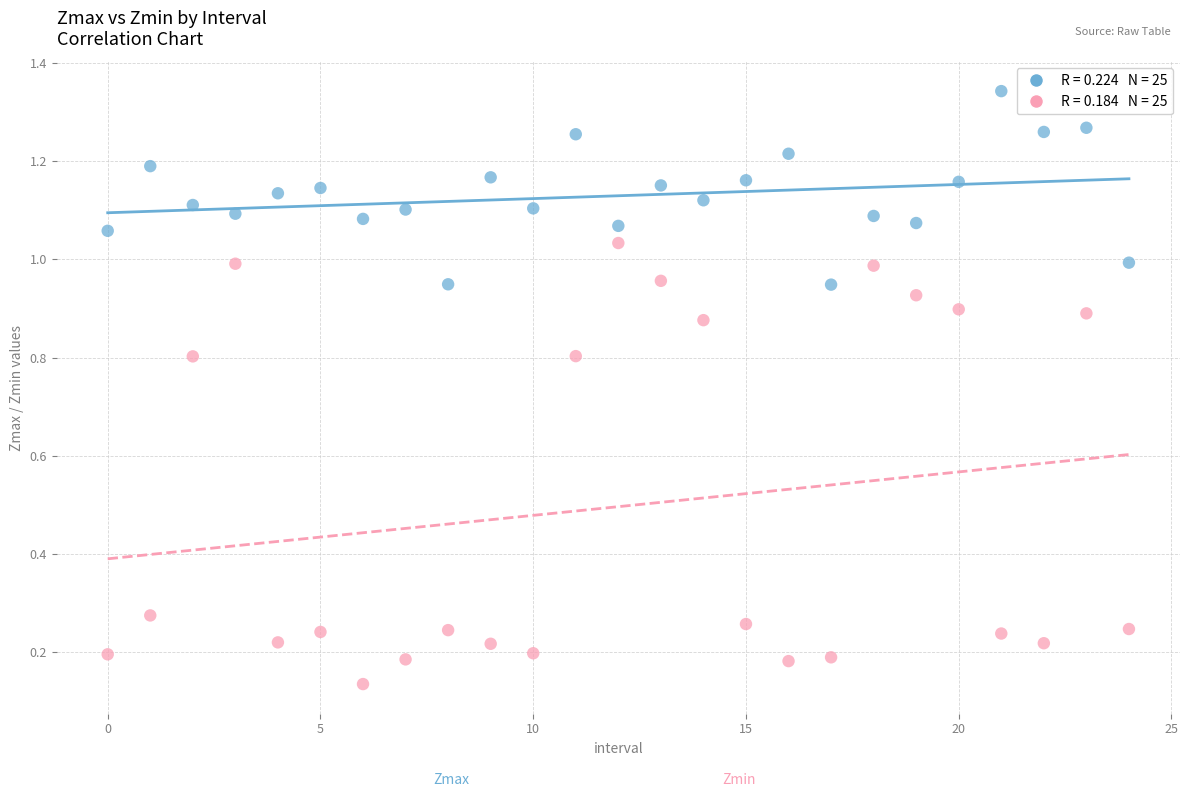

How many points are shown in the scatter plot?

50